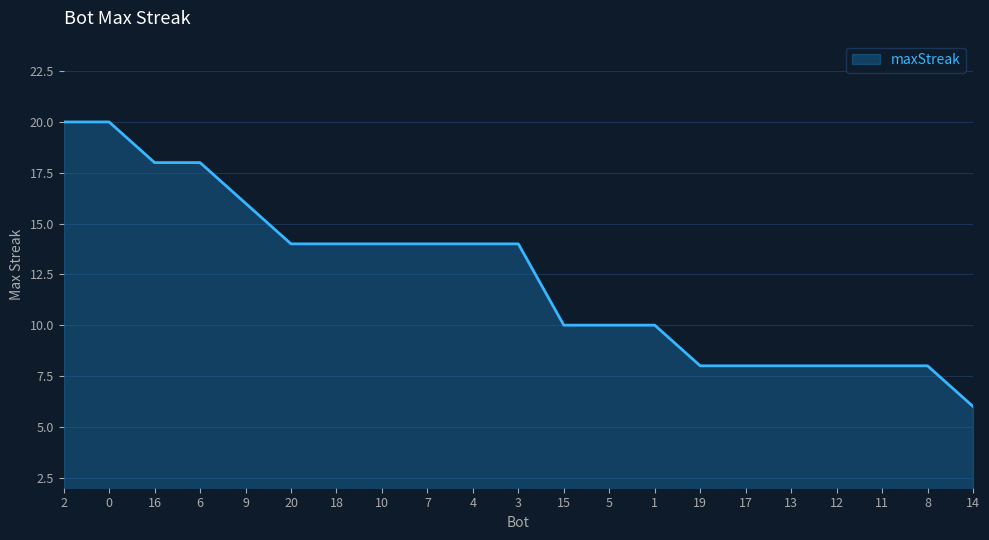

Reading left to right, what are all the values shown in this chart?

20	20	18	18	16	14	14	14	14	14	14	10	10	10	8	8	8	8	8	8	6